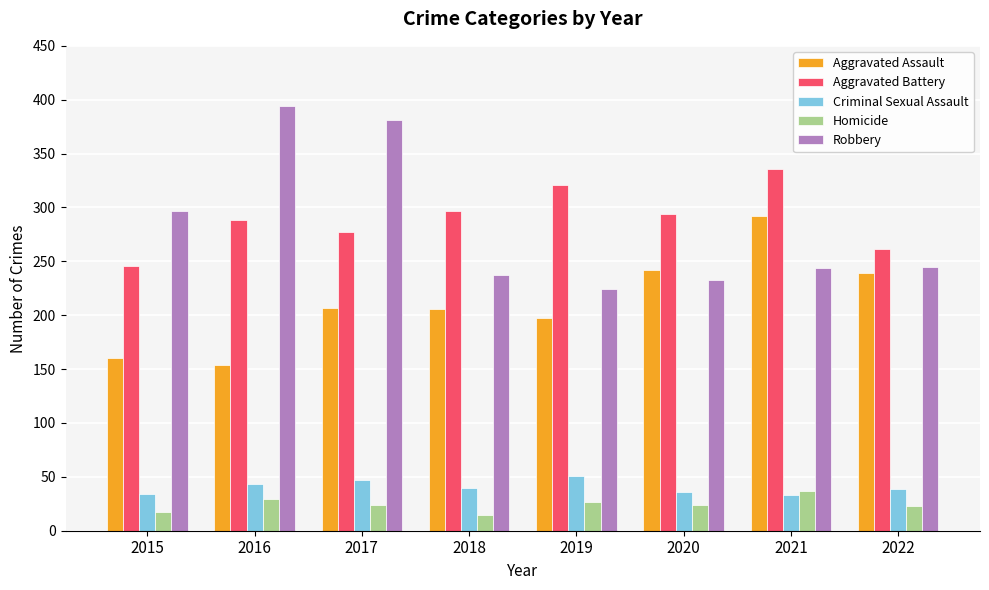

How many data points in Robbery are less than 245?

4